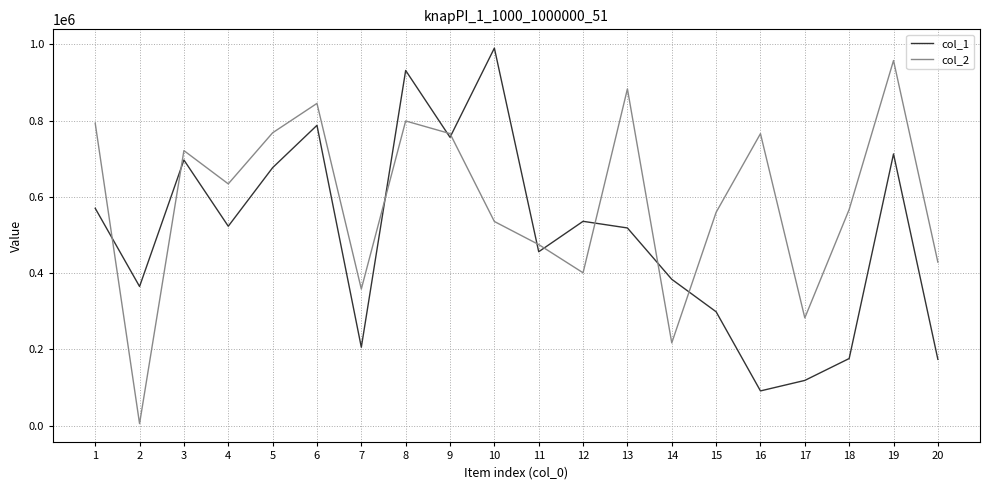

Rank the series at 14 from lowest to highest value.

col_2, col_1